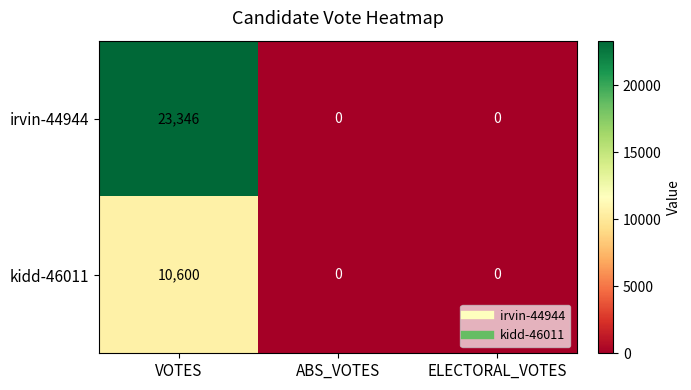

Rank the series by their average value, from lowest to highest.

kidd-46011, irvin-44944